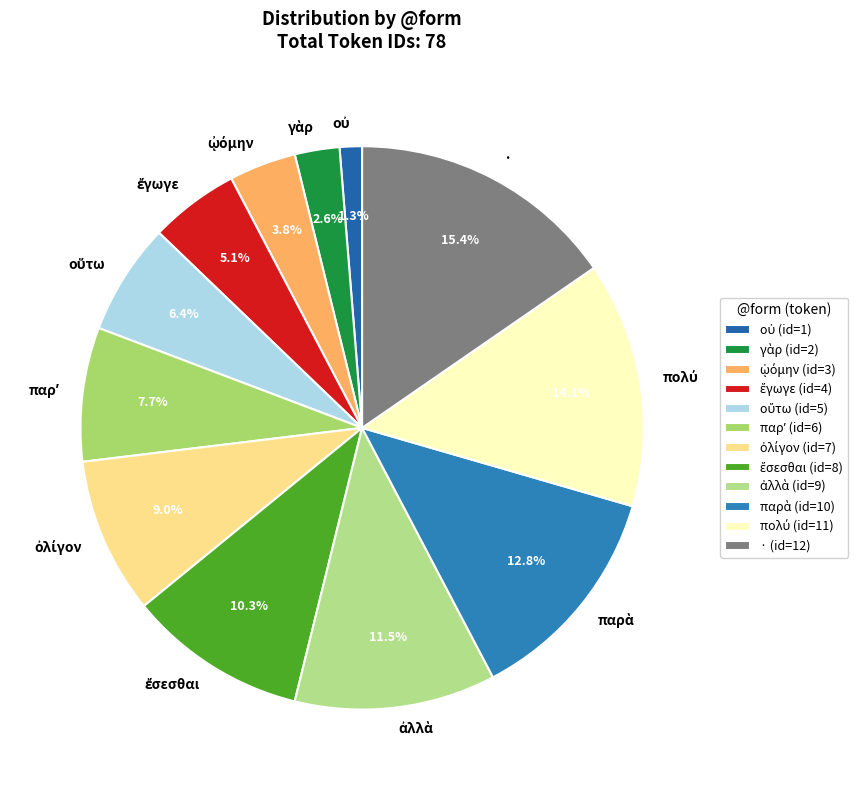

Is there a majority slice in this chart?

No